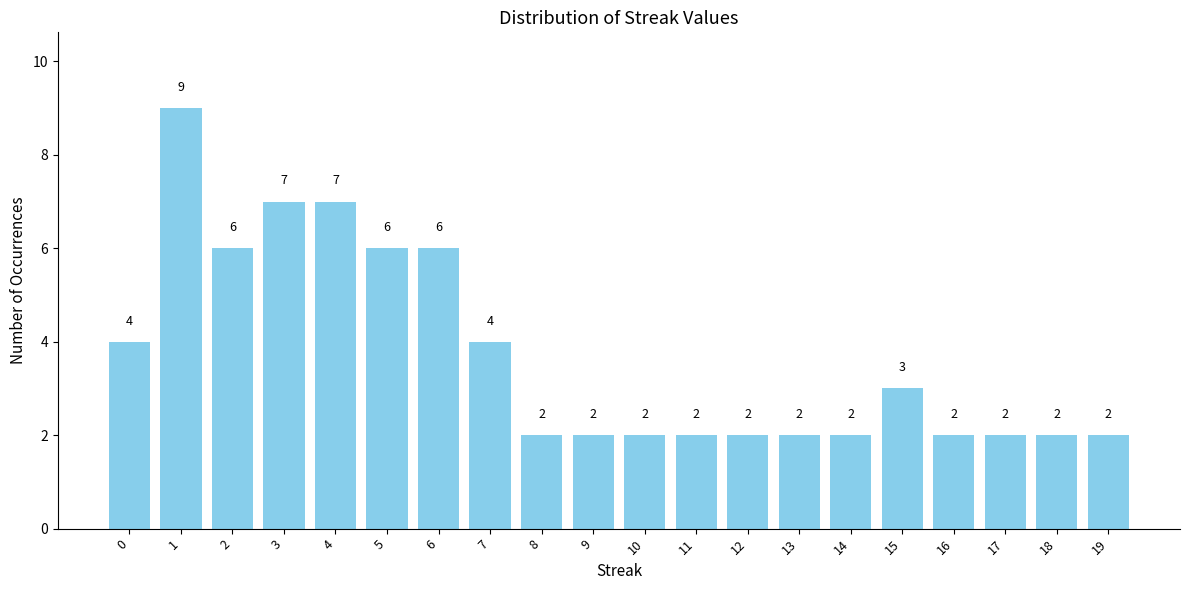

What is the greatest value displayed?

9